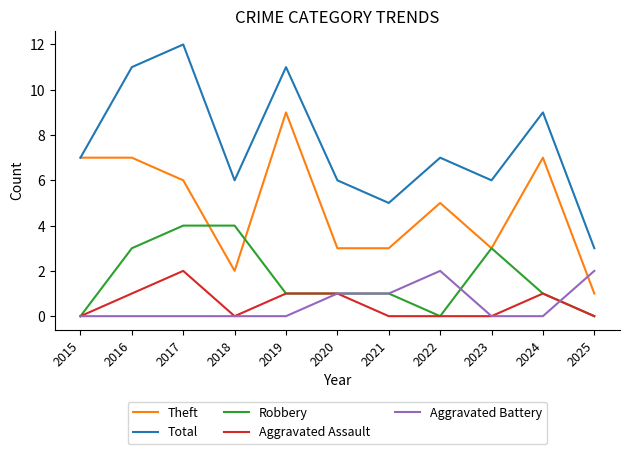

Which category has the lowest value in the Theft series?

2025